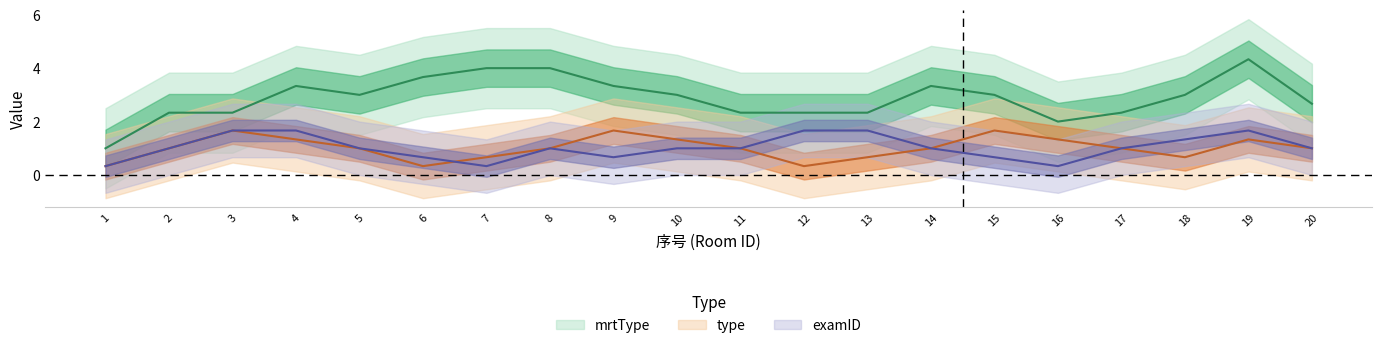

Which has a higher value, 2 or 3?

3